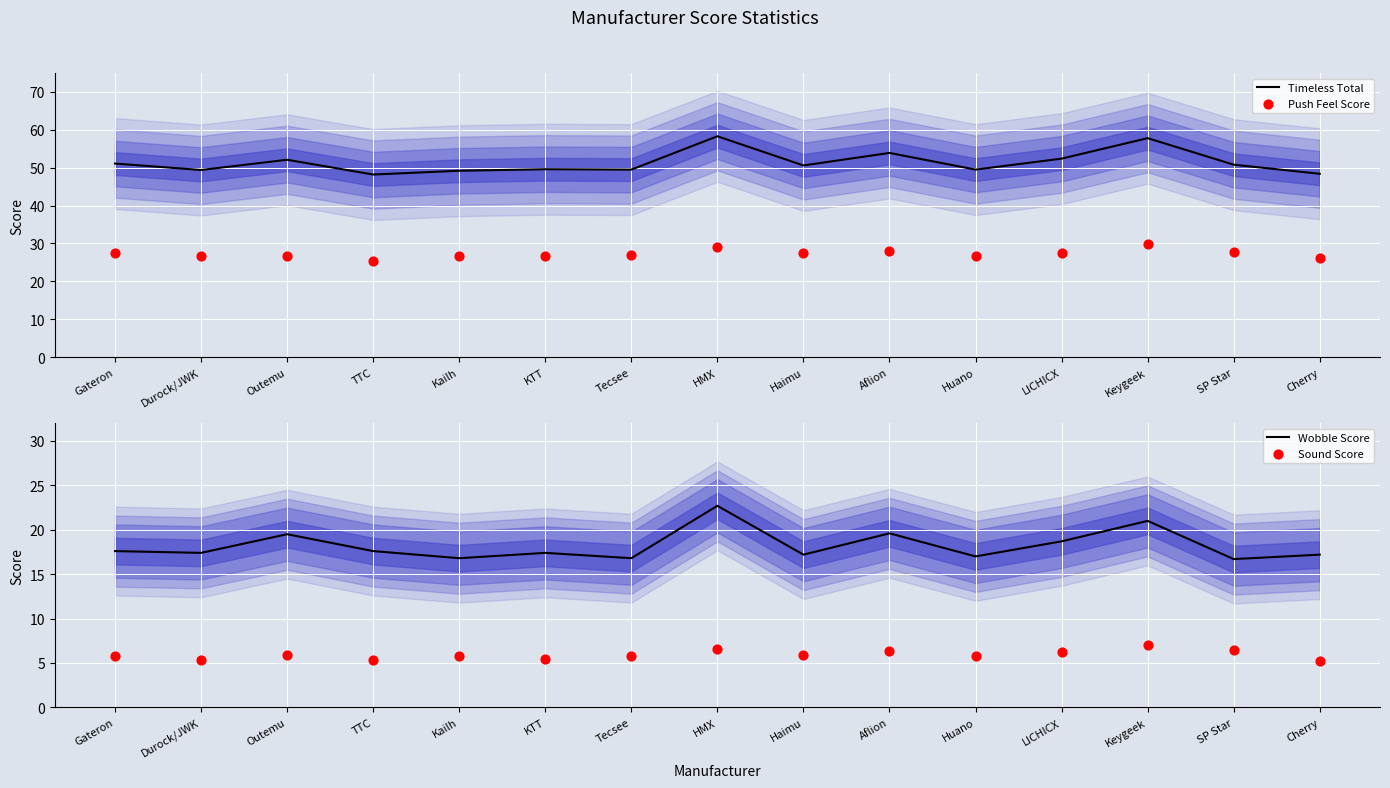

At how many categories does at least one series exceed 45?

15